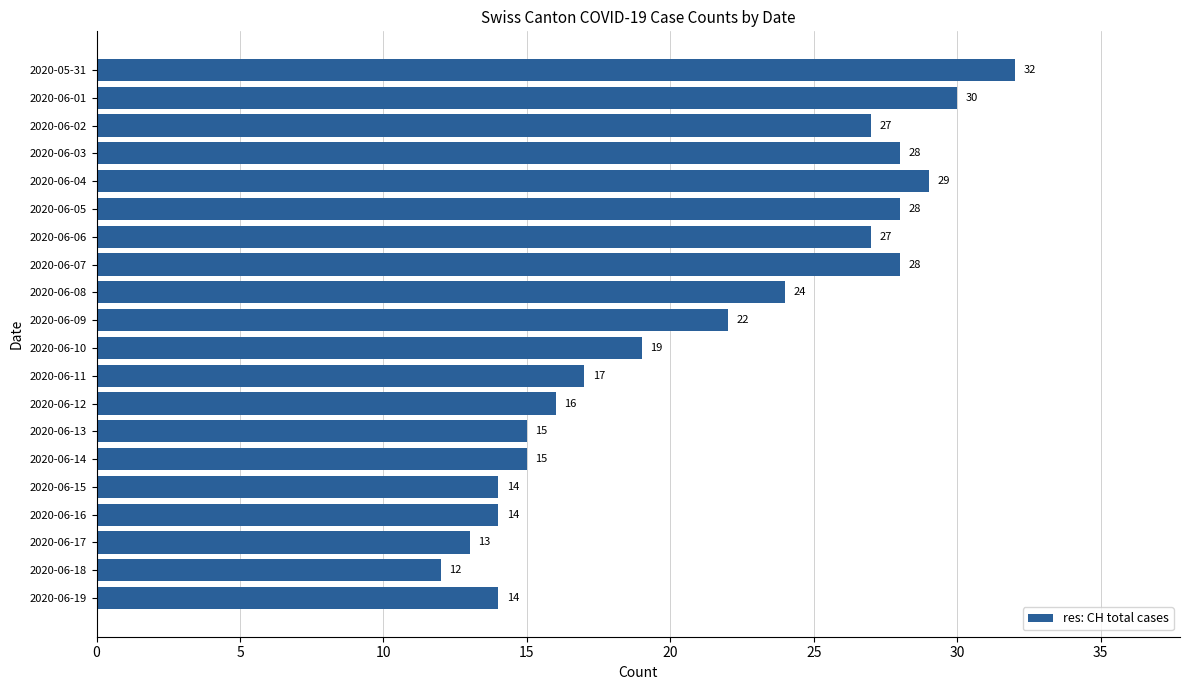

Which label corresponds to the largest value in the chart?

2020-05-31